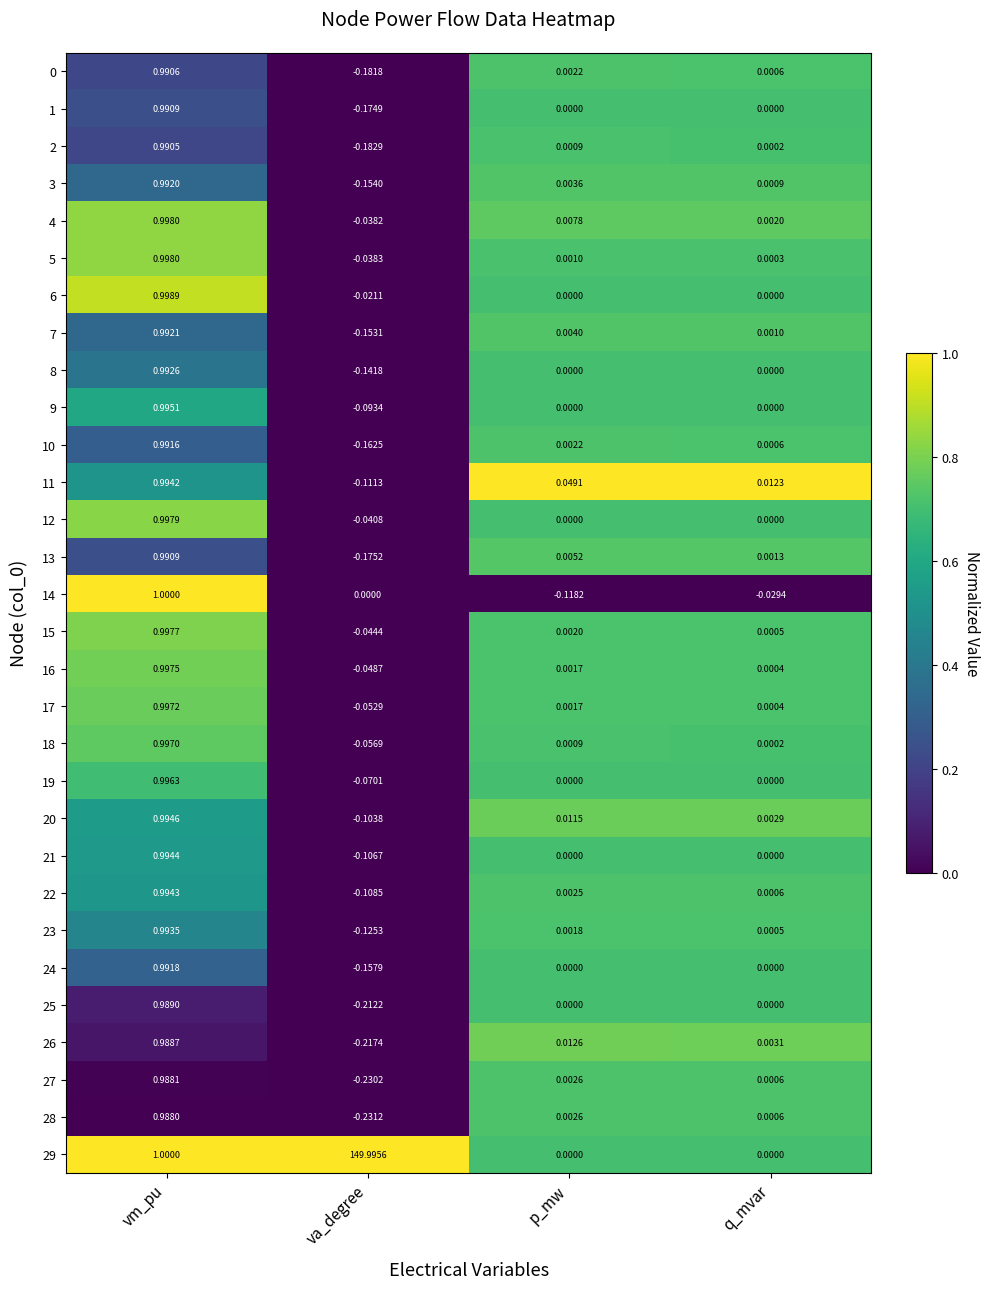

Is the value of 14 at p_mw greater than the value of 12 at vm_pu?

No